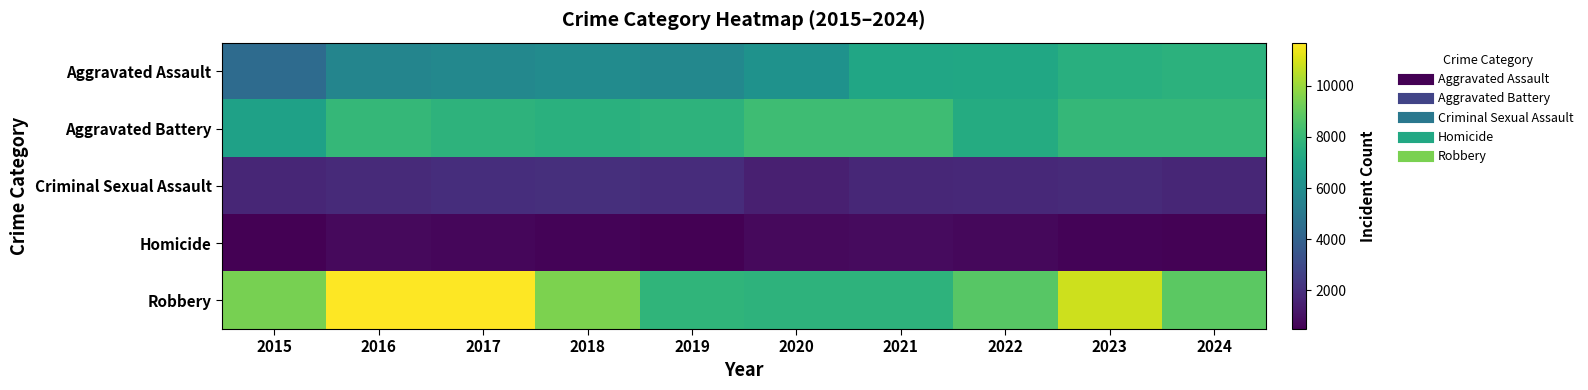

At which category is the sum across all series the highest?

2023